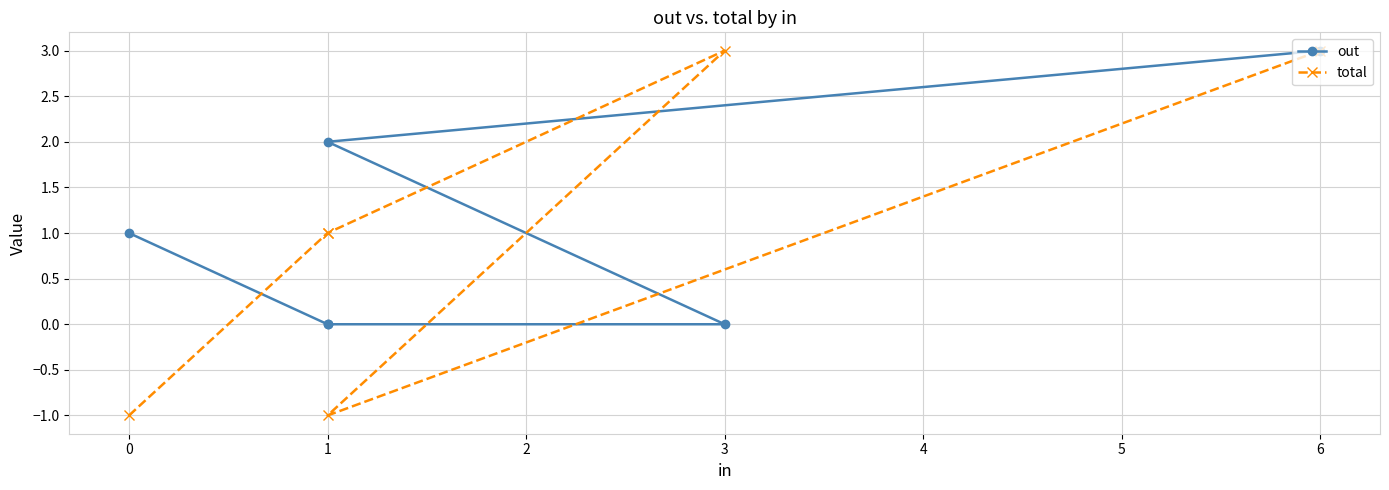

What is the average value of the out series?

1